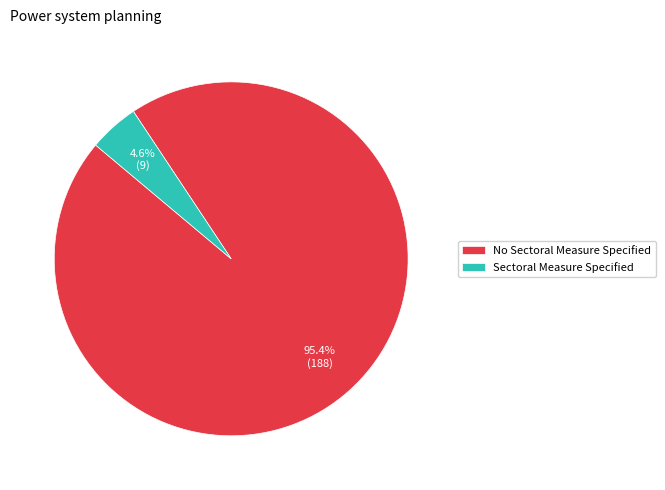

Which slice is the largest?

No Sectoral Measure Specified